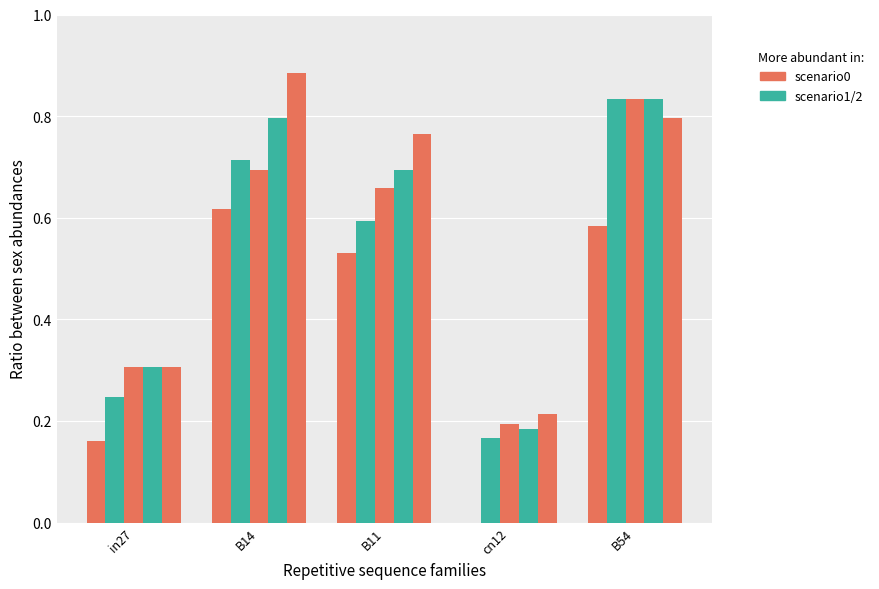

Reading left to right, transcribe all the data shown in this chart.

job123_scenario0_251: 0.2	0.6	0.5	0.0	0.6
job124_scenario1_252: 0.2	0.7	0.6	0.2	0.8
job125_scenario1_253: 0.3	0.7	0.7	0.2	0.8
job126_scenario2_255: 0.3	0.8	0.7	0.2	0.8
job128_scenario2_258: 0.3	0.9	0.8	0.2	0.8